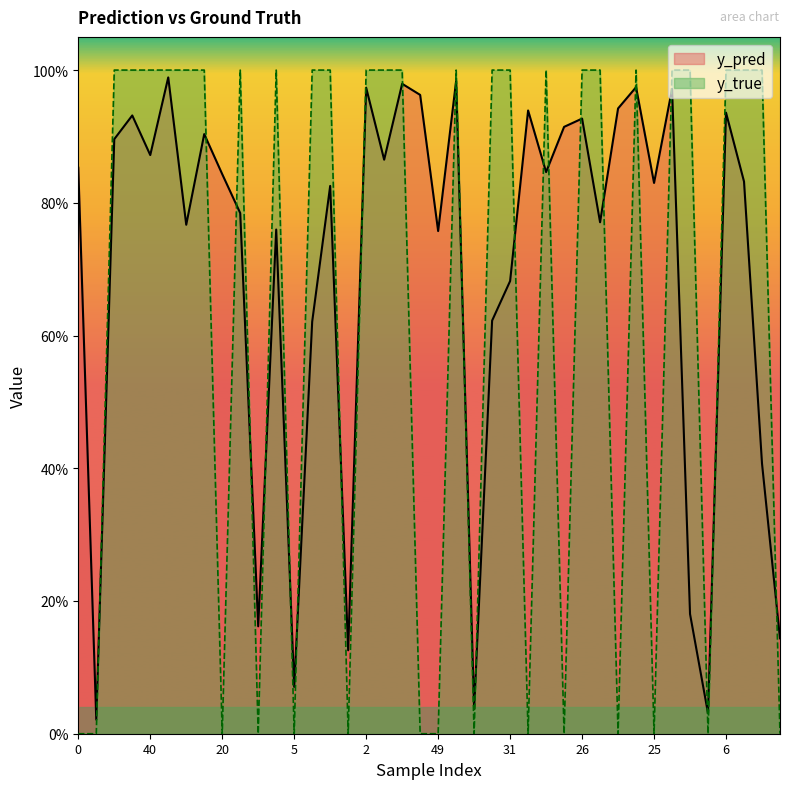

What is the label of the 3rd point from the right?

21